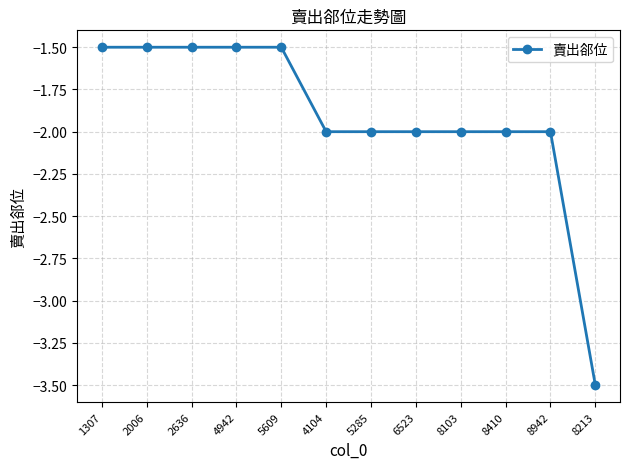

Count the values in the range -2 to -1.

11